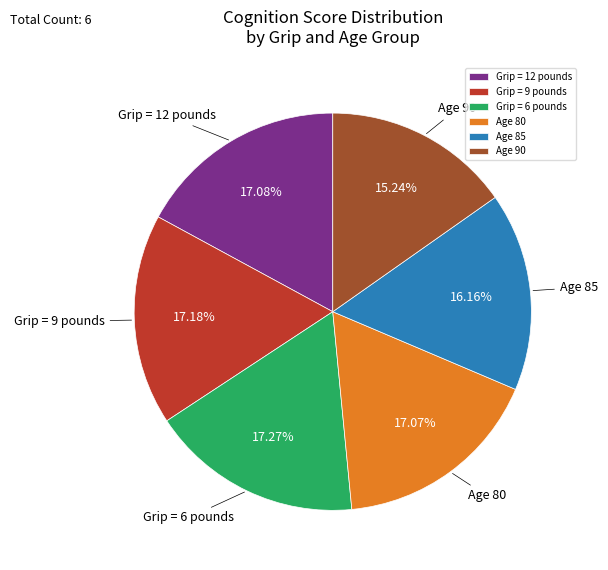

Is Grip = 9 pounds the majority of the pie?

No